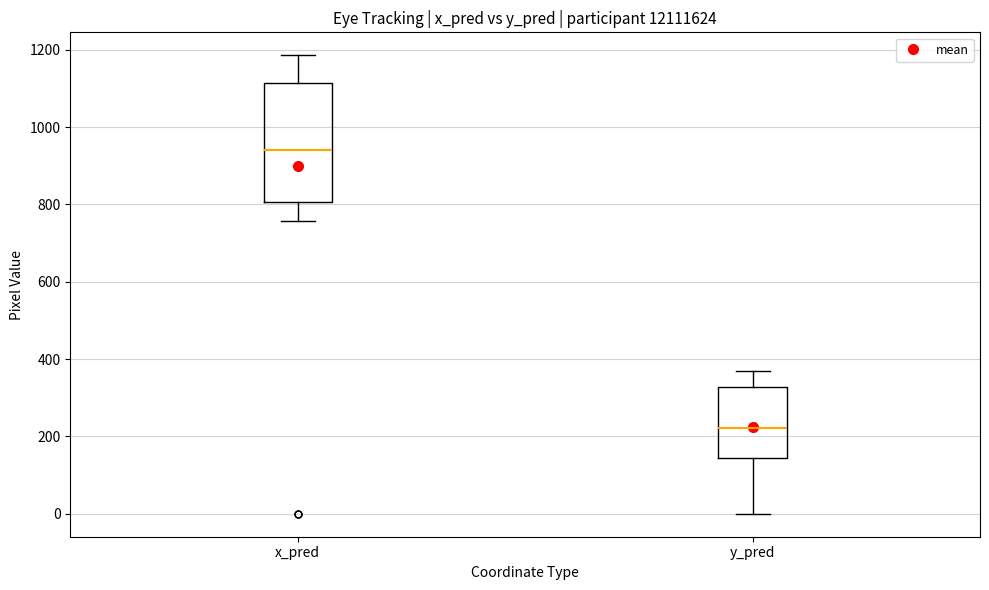

Reading left to right, read every box against the y-axis: the position of its median line, the range the box covers, and the ends of its whiskers. The values are not printed on the chart, so give them approximately, as read against the axis.

x_pred: median 940, box 800 to 1120, whiskers 760 to 1180
y_pred: median 220, box 140 to 320, whiskers 0 to 360